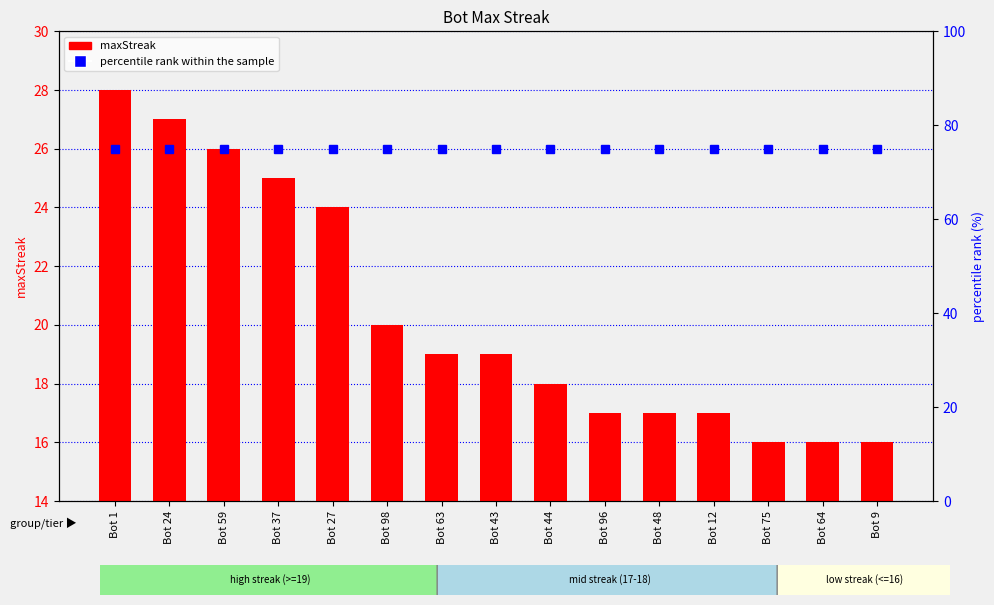

At which label is percentile rank within the sample closest to 75?

Bot 1